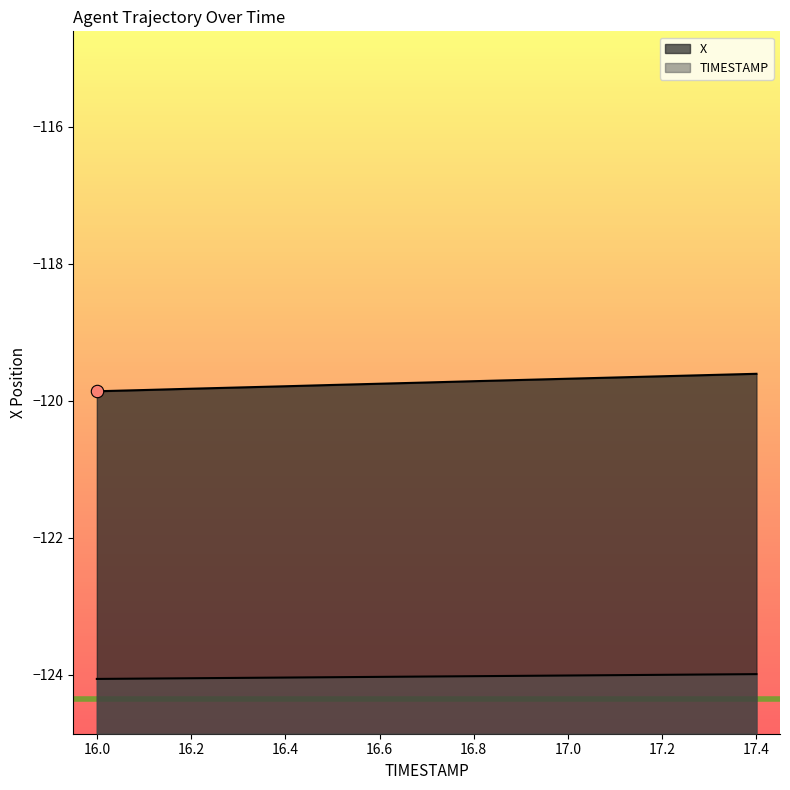

At which category is the sum across all series the highest?

17.4